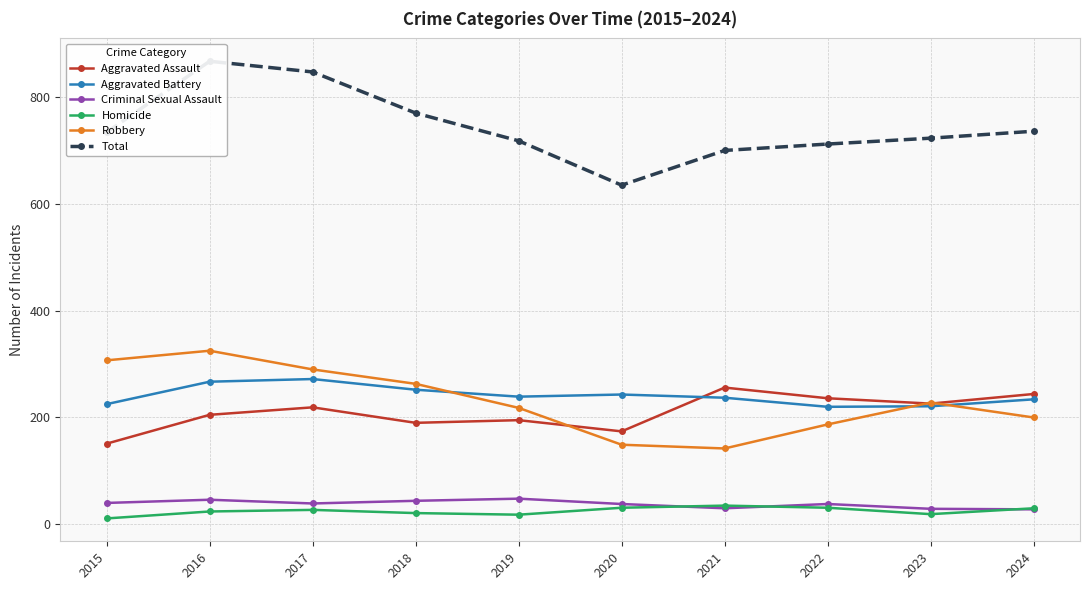

What is the average value of the Aggravated Battery series?

241